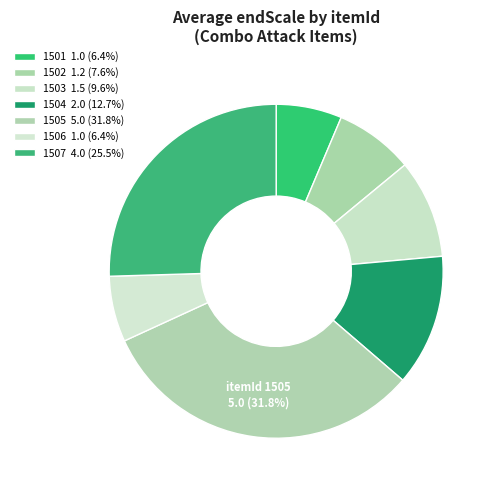

Does 1505 represent more than half of the total?

No